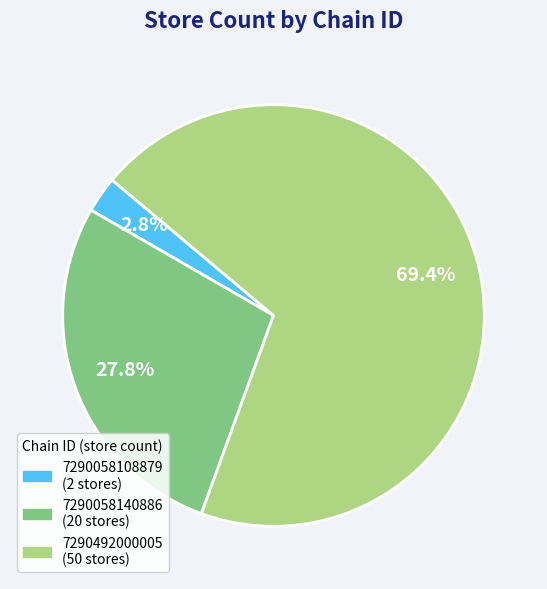

To the nearest percent, what percentage of the pie is 7290492000005?

69%